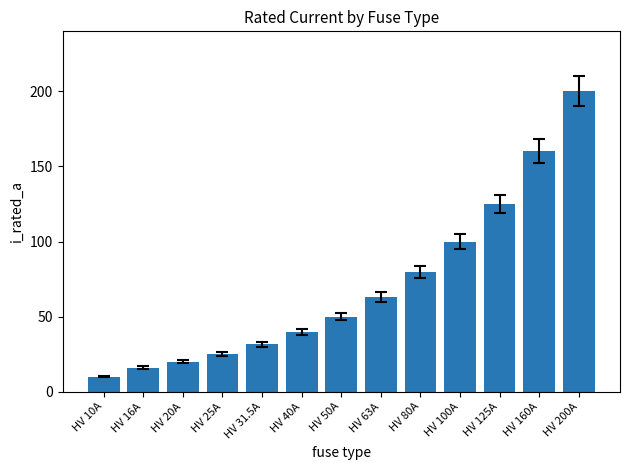

The value at HV 31.5A is 31.5. True or false?

True